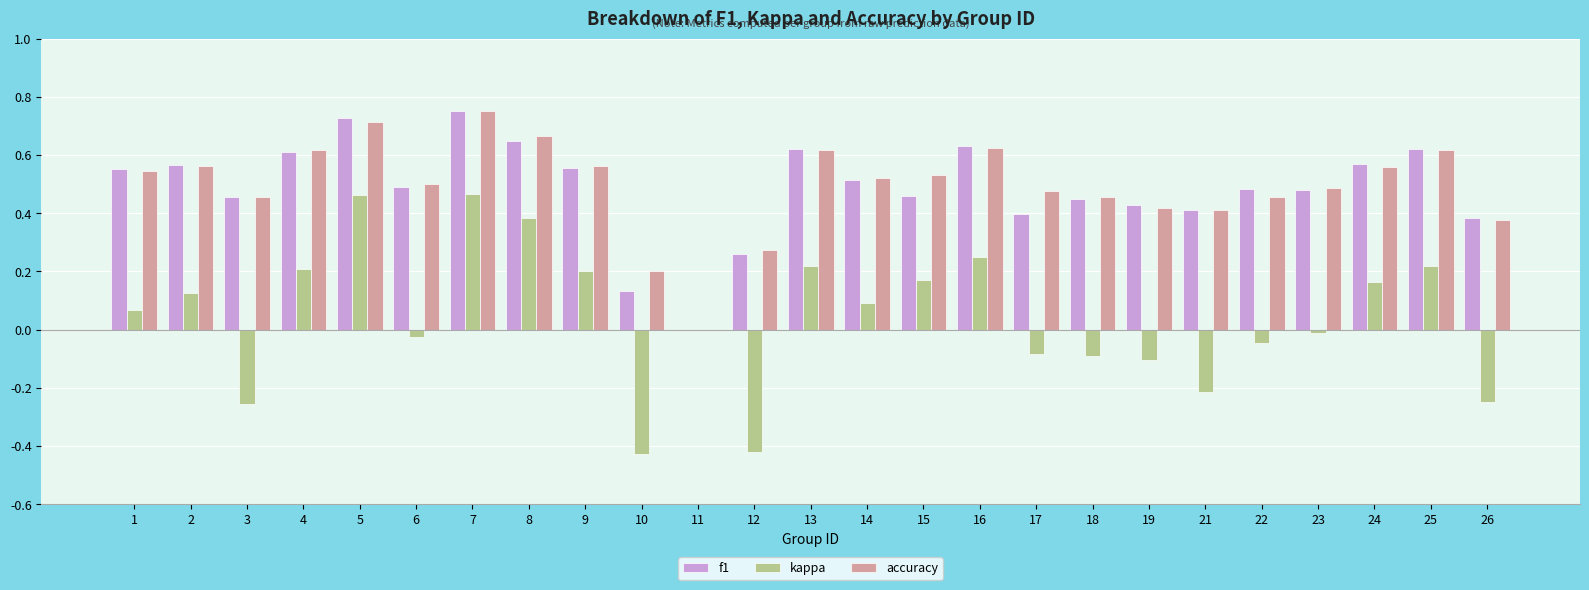

Which series changed the most between 2 and 7?

kappa